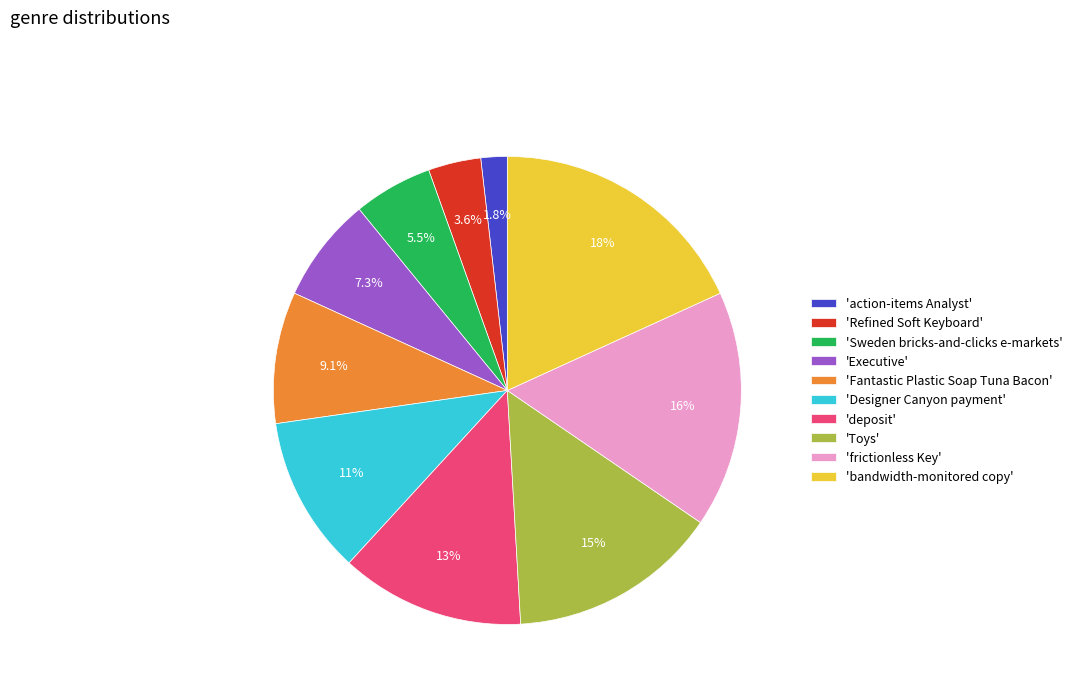

What is the smallest slice in the pie chart?

'action-items Analyst'